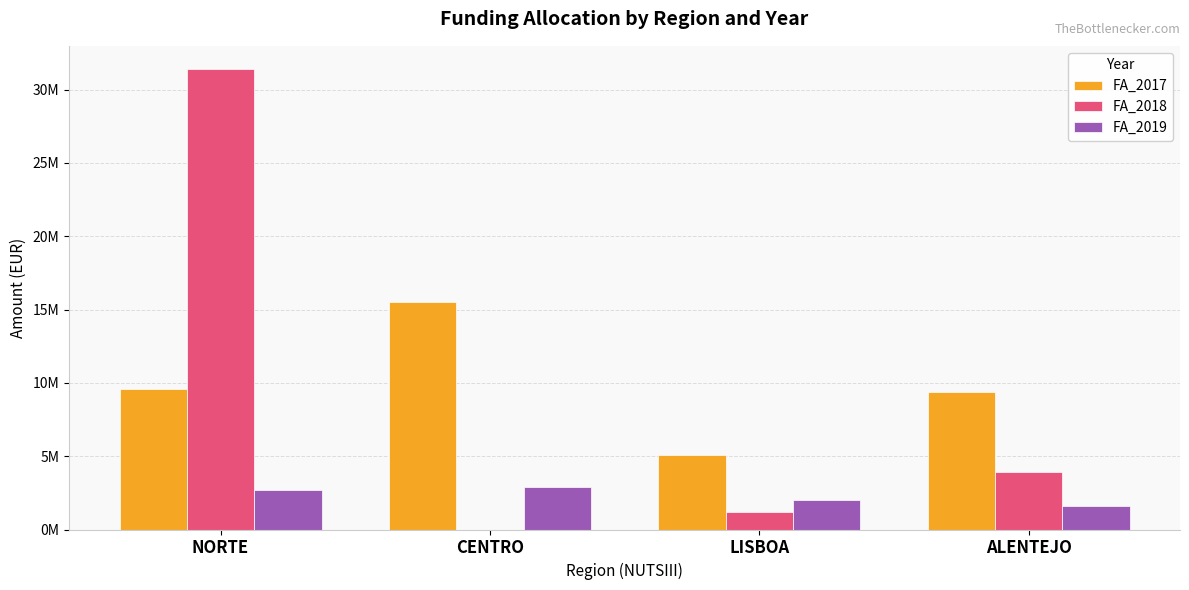

At NORTE, list the series in order from smallest to largest.

FA_2019, FA_2017, FA_2018